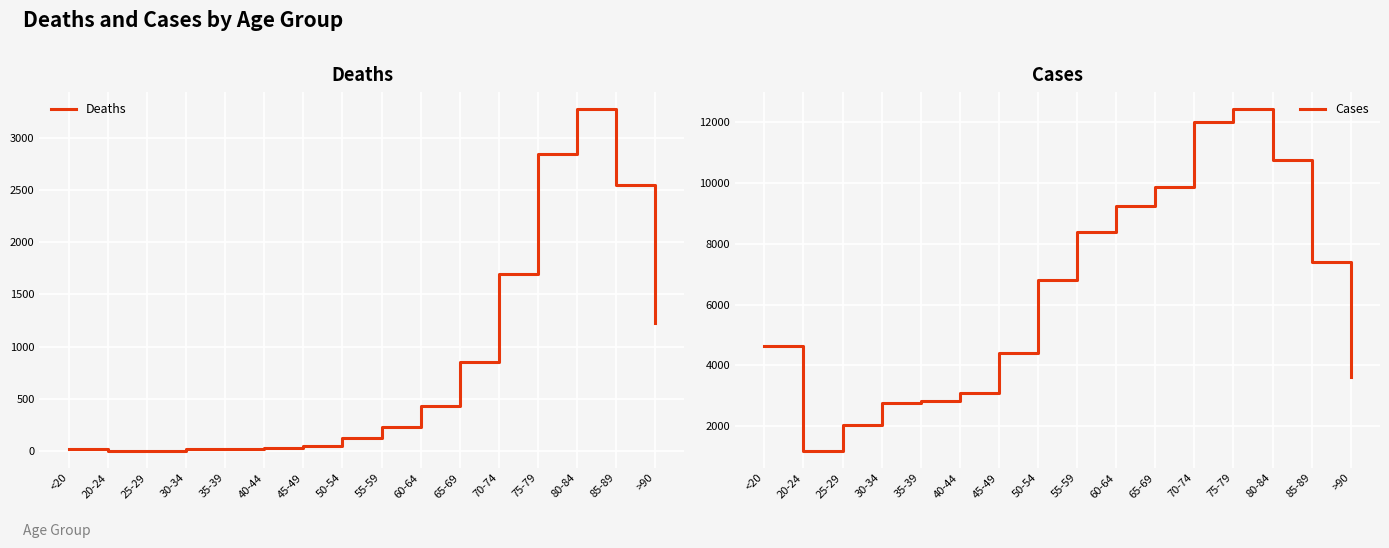

What is the difference between the maximum and second lowest values in the Deaths series?

3269